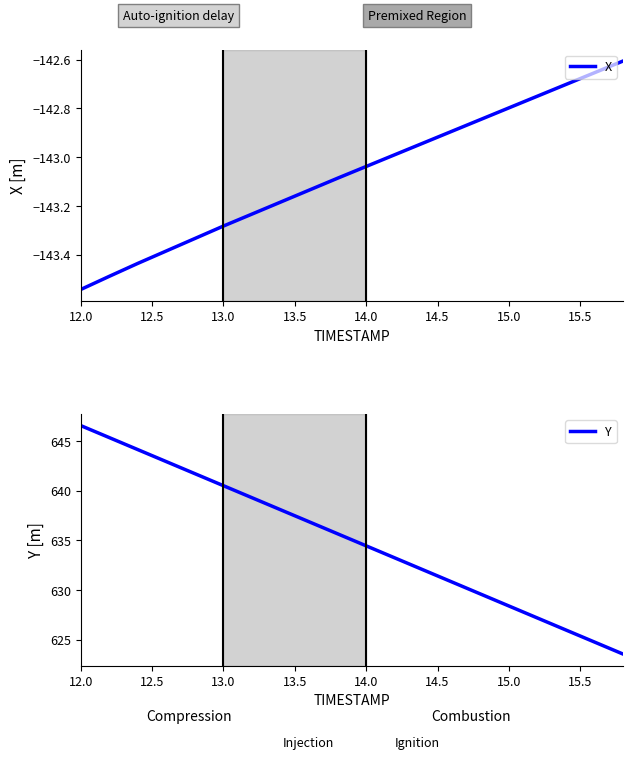

Does the chart display data point markers on the line(s)?

No